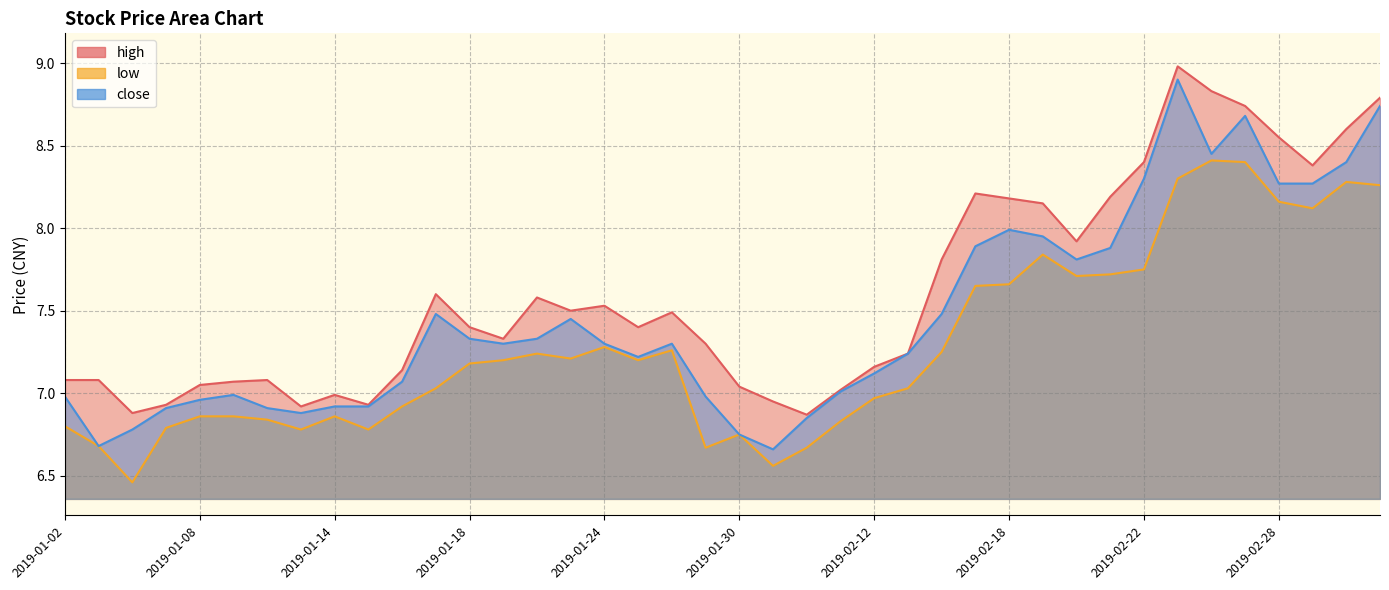

The value of high at 2019-01-14 is 7.0. True or false?

True